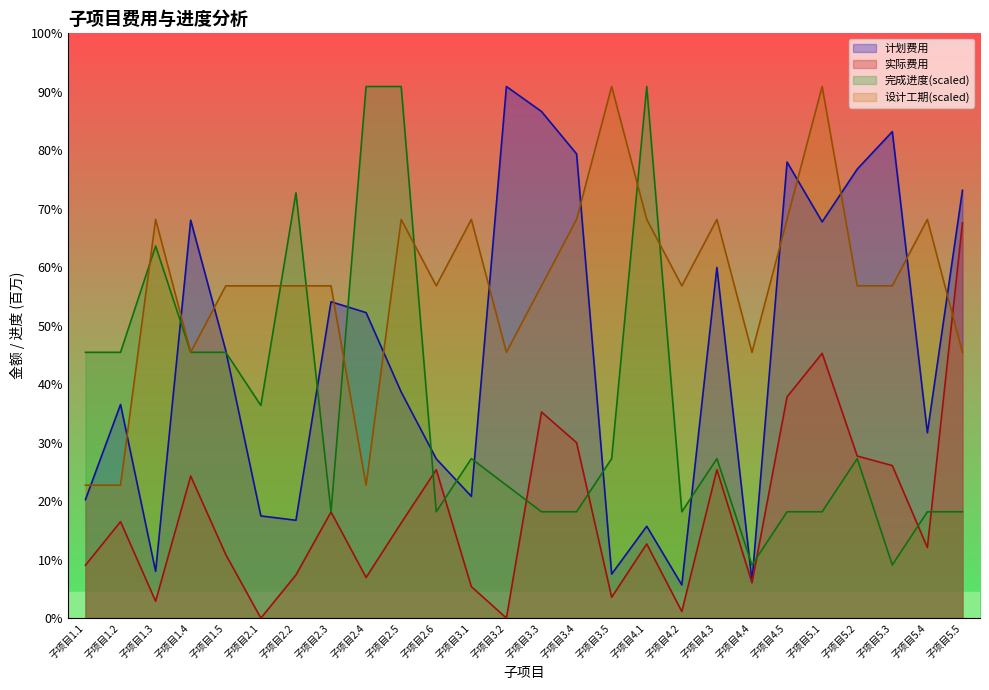

How many lines are shown in the chart?

4